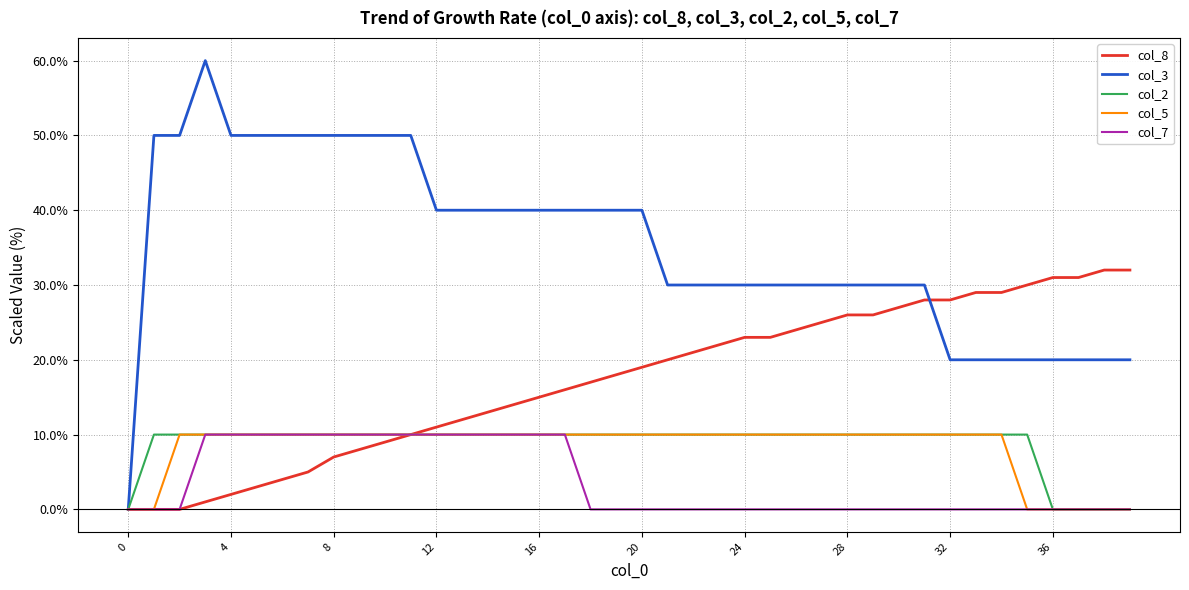

What is the average value of the col_7 series?

3.8